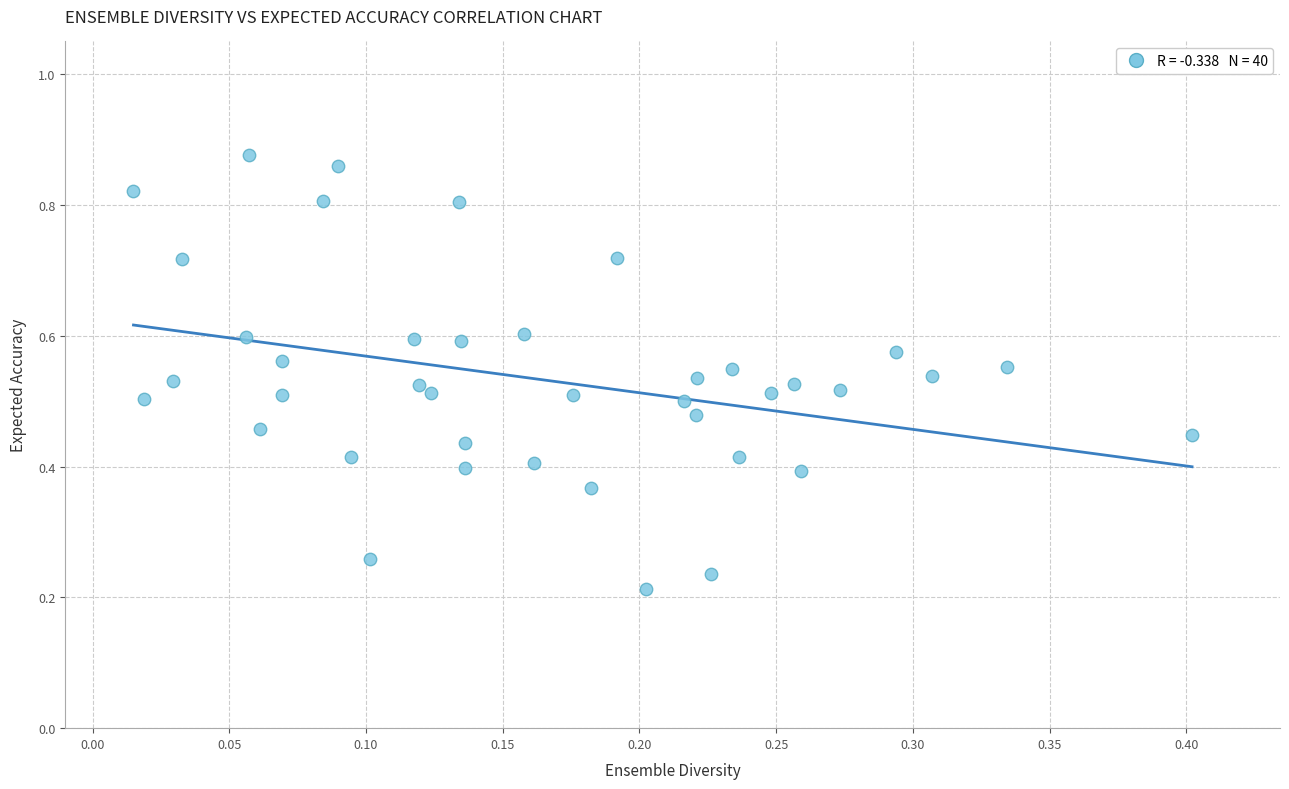

How many points are shown in the scatter plot?

40